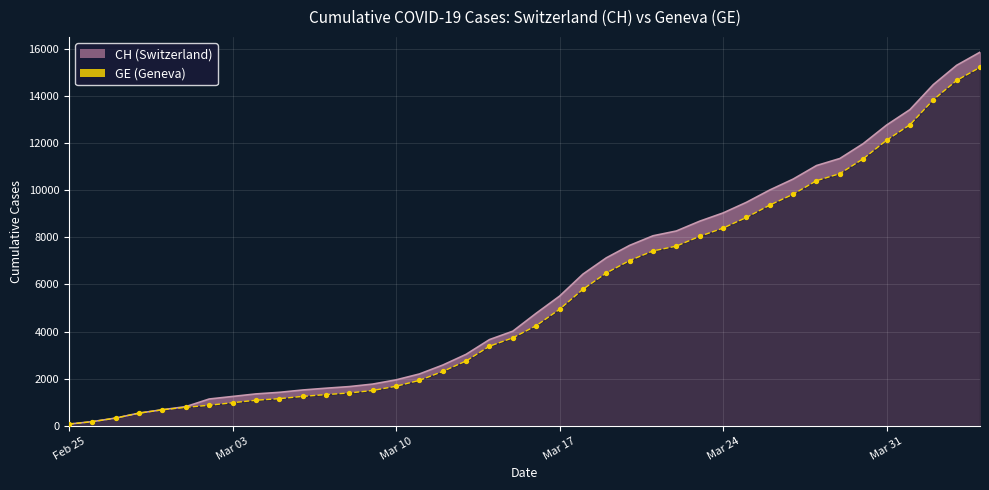

What are all the series names shown in the legend?

CH, GE